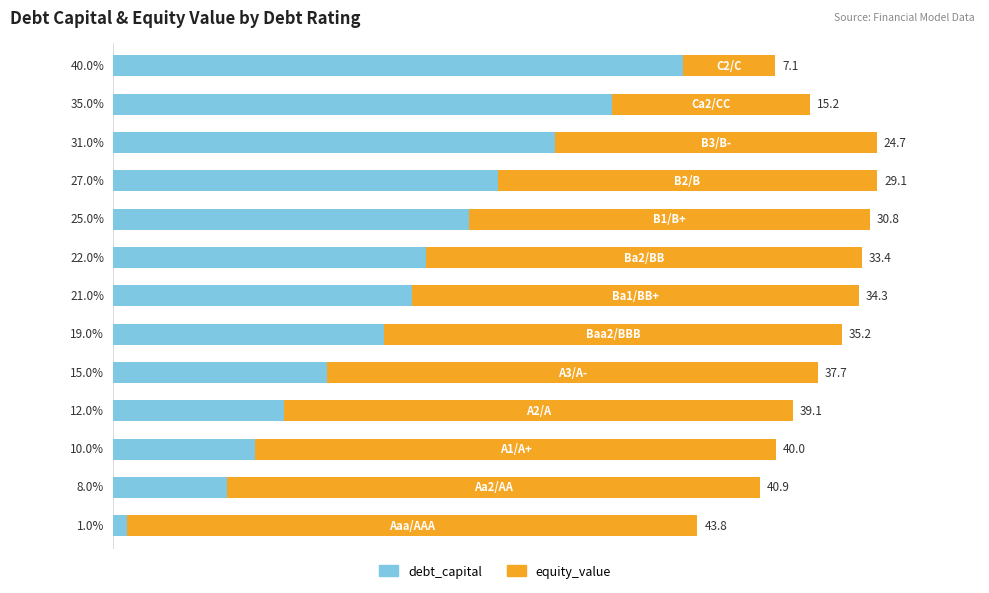

What are all the series names shown in the legend?

debt_capital, equity_value